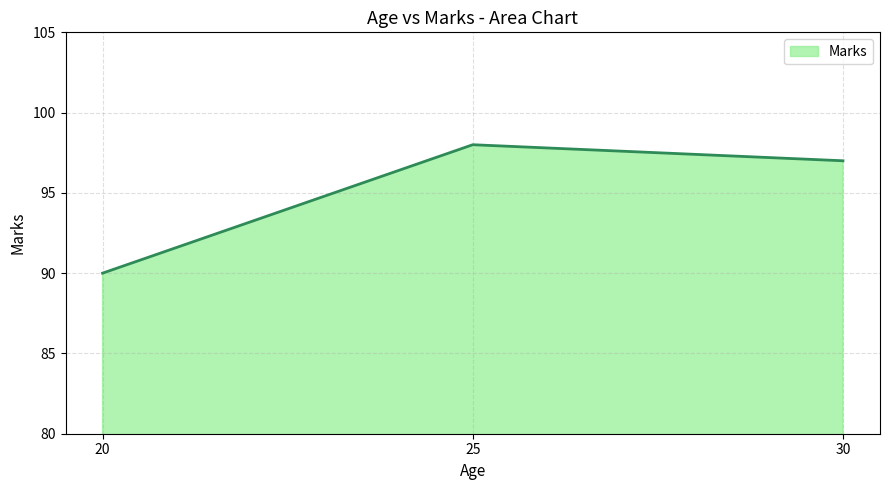

At which label does the data first exceed 97?

25